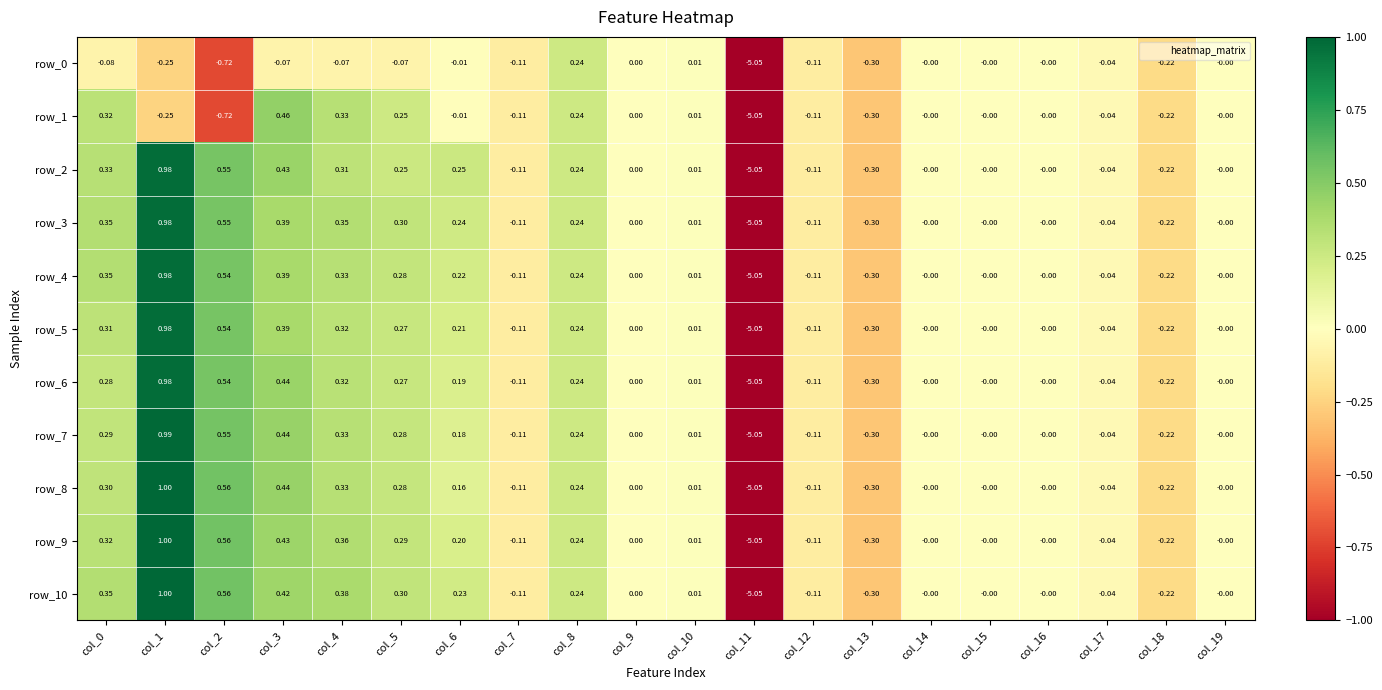

How many values in row_1 are below zero?

9